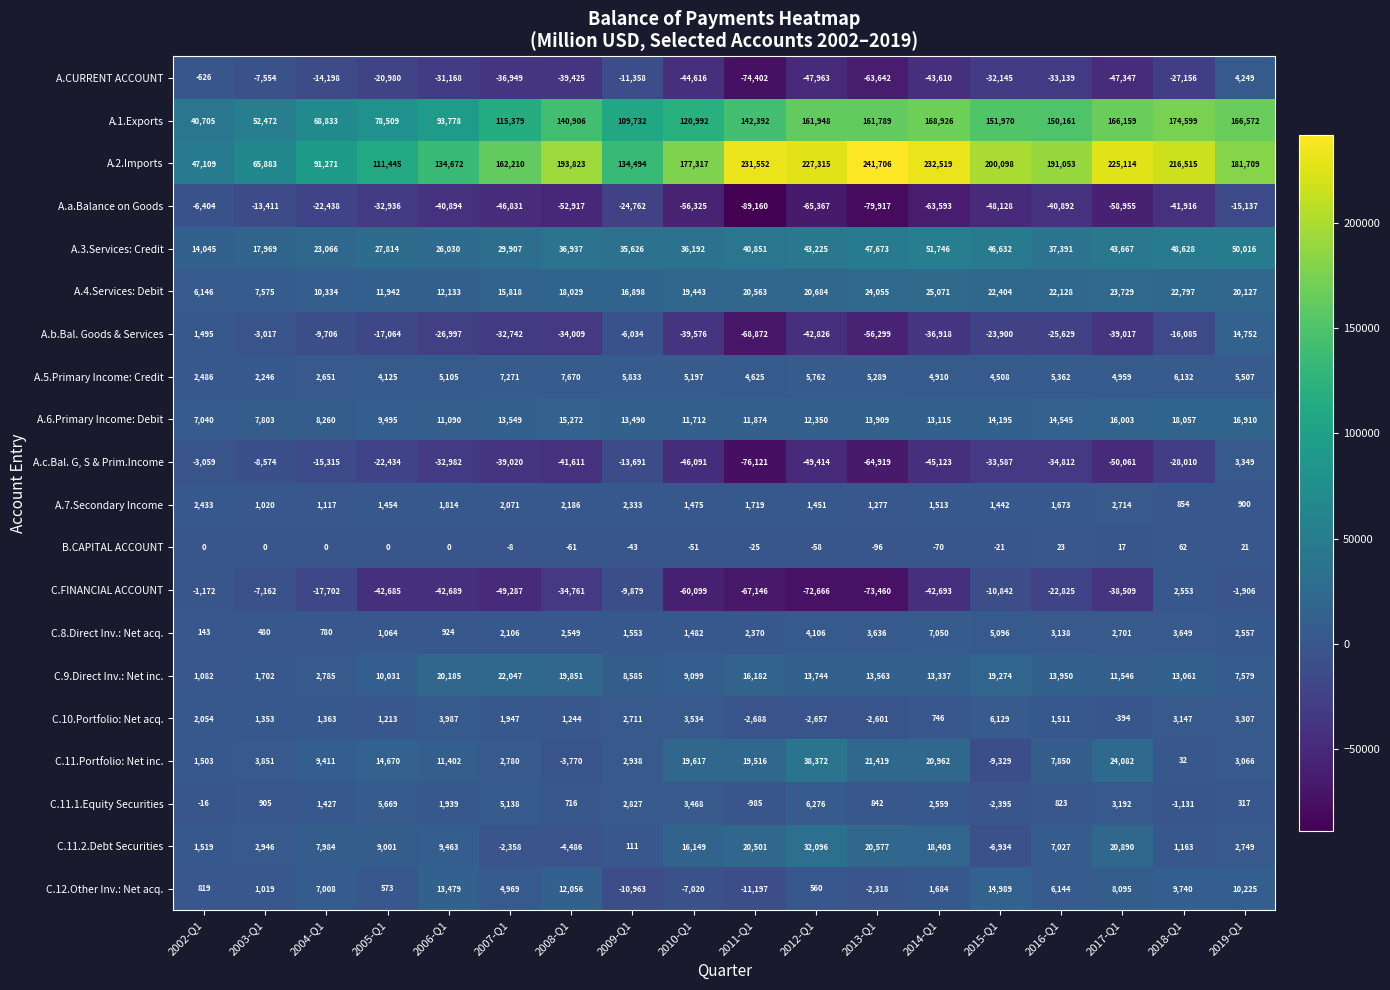

What is the greatest value displayed?

241706